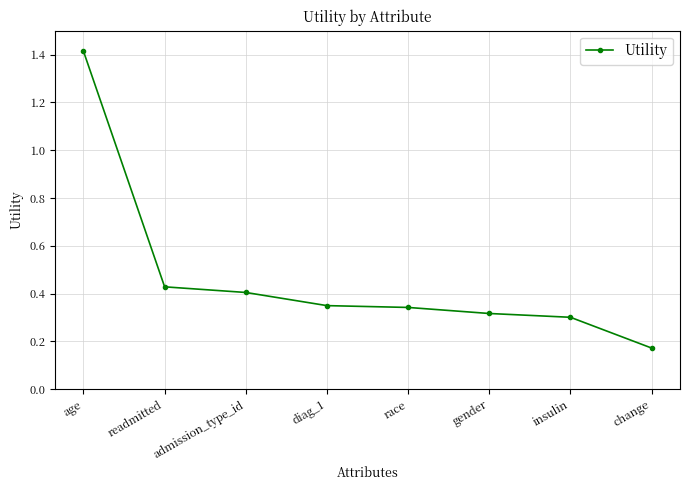

The value at readmitted is 0.7. True or false?

False